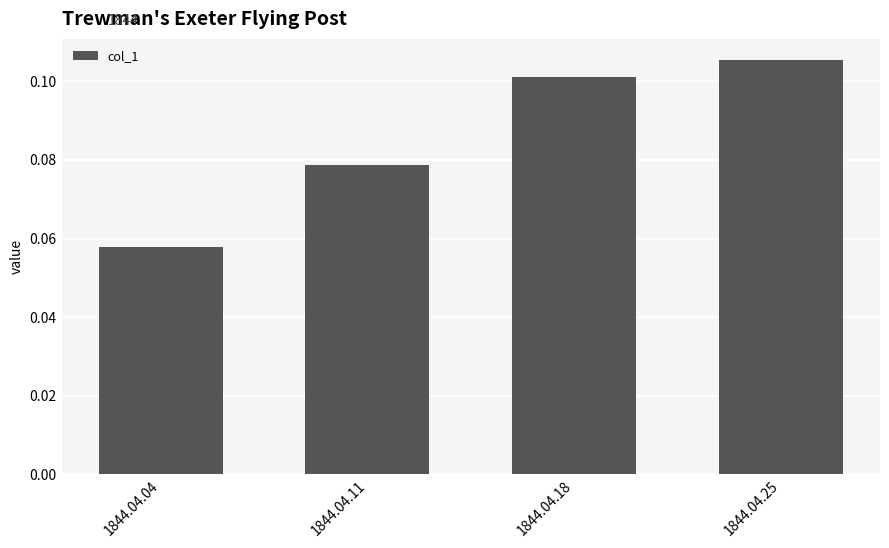

List the labels in order of value, smallest first.

1844.04.04, 1844.04.11, 1844.04.18, 1844.04.25